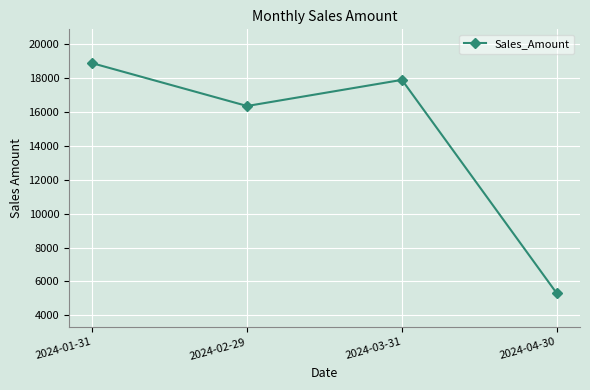

Which has a higher value, 2024-04-30 or 2024-03-31?

2024-03-31